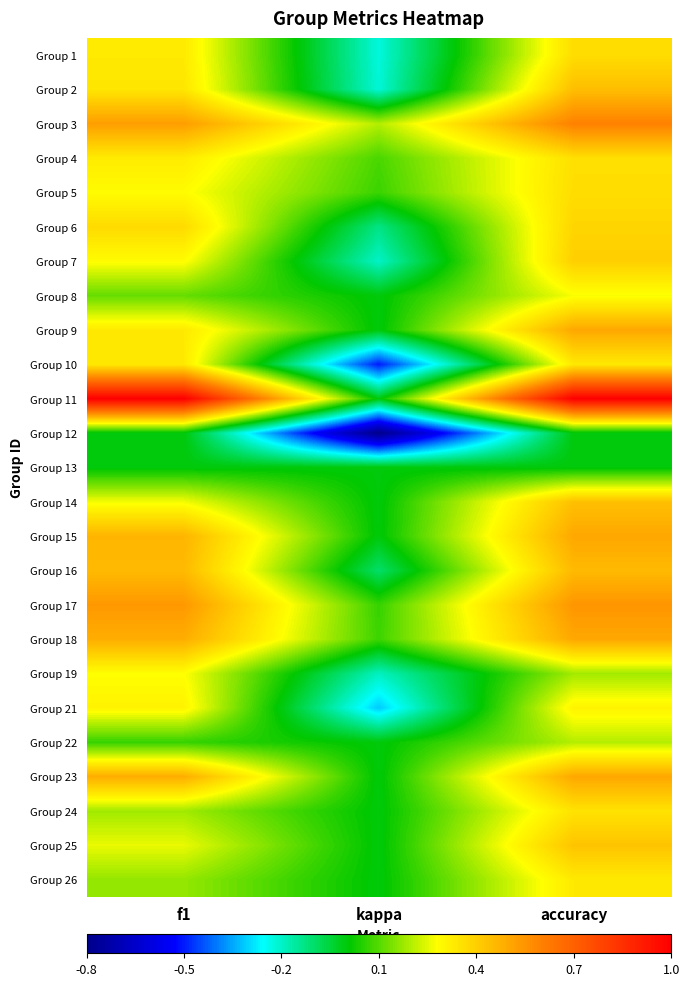

Reading left to right, list all the values displayed in this chart.

Group 1: f1=0.3	kappa=-0.2	accuracy=0.4
Group 2: f1=0.3	kappa=-0.2	accuracy=0.4
Group 3: f1=0.5	kappa=0.2	accuracy=0.6
Group 4: f1=0.3	kappa=0.1	accuracy=0.4
Group 5: f1=0.3	kappa=0.1	accuracy=0.4
Group 6: f1=0.4	kappa=-0.1	accuracy=0.4
Group 7: f1=0.3	kappa=-0.2	accuracy=0.4
Group 8: f1=0.1	kappa=0.0	accuracy=0.3
Group 9: f1=0.3	kappa=0.0	accuracy=0.5
Group 10: f1=0.3	kappa=-0.5	accuracy=0.3
Group 11: f1=1.0	kappa=0.0	accuracy=1.0
Group 12: f1=0.0	kappa=-0.8	accuracy=0.0
Group 13: f1=0.0	kappa=0.0	accuracy=0.0
Group 14: f1=0.3	kappa=0.0	accuracy=0.4
Group 15: f1=0.5	kappa=0.0	accuracy=0.5
Group 16: f1=0.5	kappa=-0.1	accuracy=0.5
Group 17: f1=0.5	kappa=0.1	accuracy=0.5
Group 18: f1=0.5	kappa=0.1	accuracy=0.5
Group 19: f1=0.3	kappa=-0.2	accuracy=0.2
Group 21: f1=0.3	kappa=-0.3	accuracy=0.3
Group 22: f1=0.1	kappa=0.0	accuracy=0.2
Group 23: f1=0.5	kappa=0.0	accuracy=0.5
Group 24: f1=0.2	kappa=0.0	accuracy=0.3
Group 25: f1=0.3	kappa=0.0	accuracy=0.4
Group 26: f1=0.2	kappa=0.0	accuracy=0.3